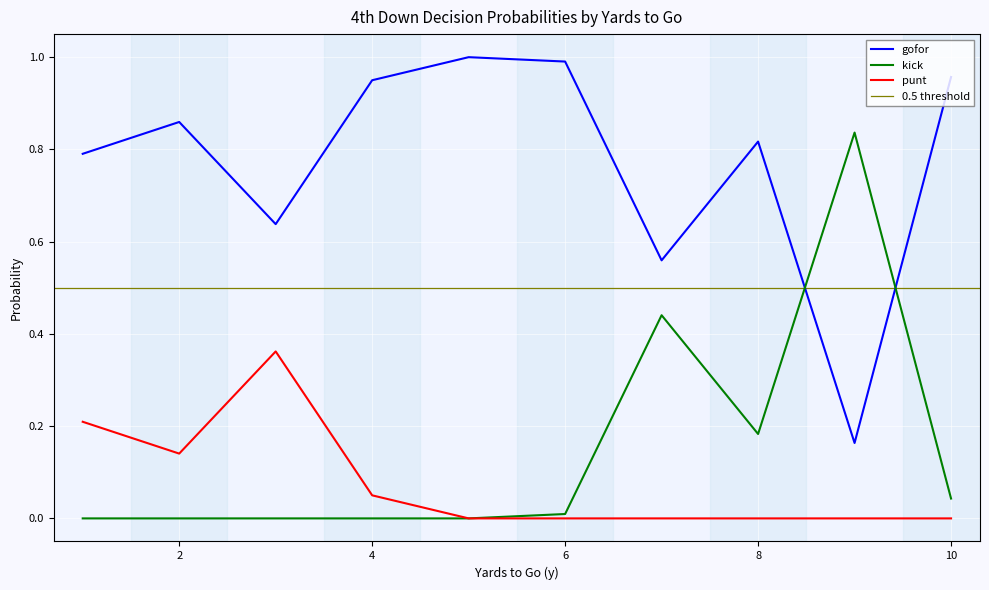

Which category has the lowest value across all series?

1